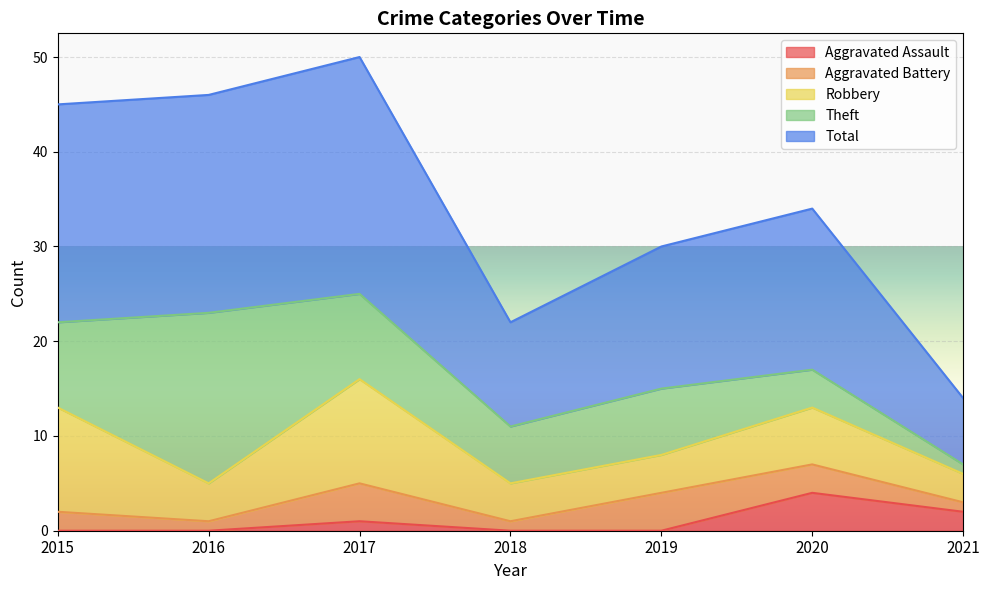

Between 2018 and 2017, which is larger?

2017